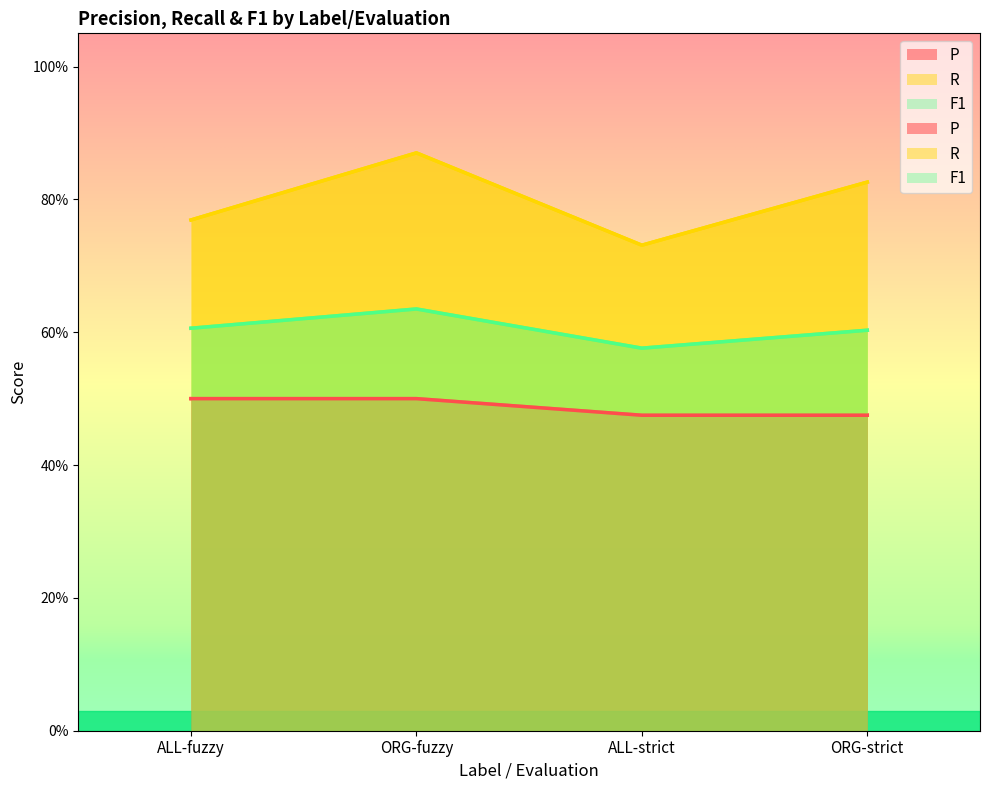

Reading right to left, list all the values displayed in this chart.

P: ORG-strict=0.5	ALL-strict=0.5	ORG-fuzzy=0.5	ALL-fuzzy=0.5
R: ORG-strict=0.8	ALL-strict=0.7	ORG-fuzzy=0.9	ALL-fuzzy=0.8
F1: ORG-strict=0.6	ALL-strict=0.6	ORG-fuzzy=0.6	ALL-fuzzy=0.6